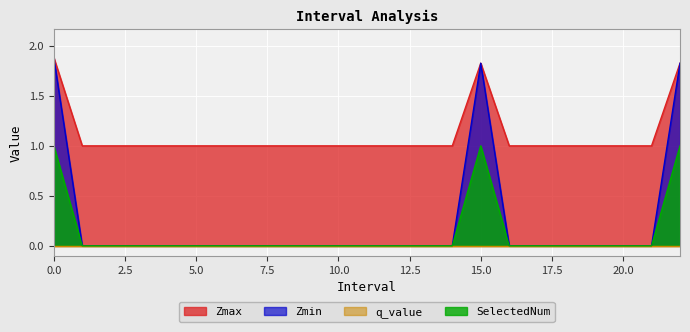

What is the sum of all Zmax values?

25.5